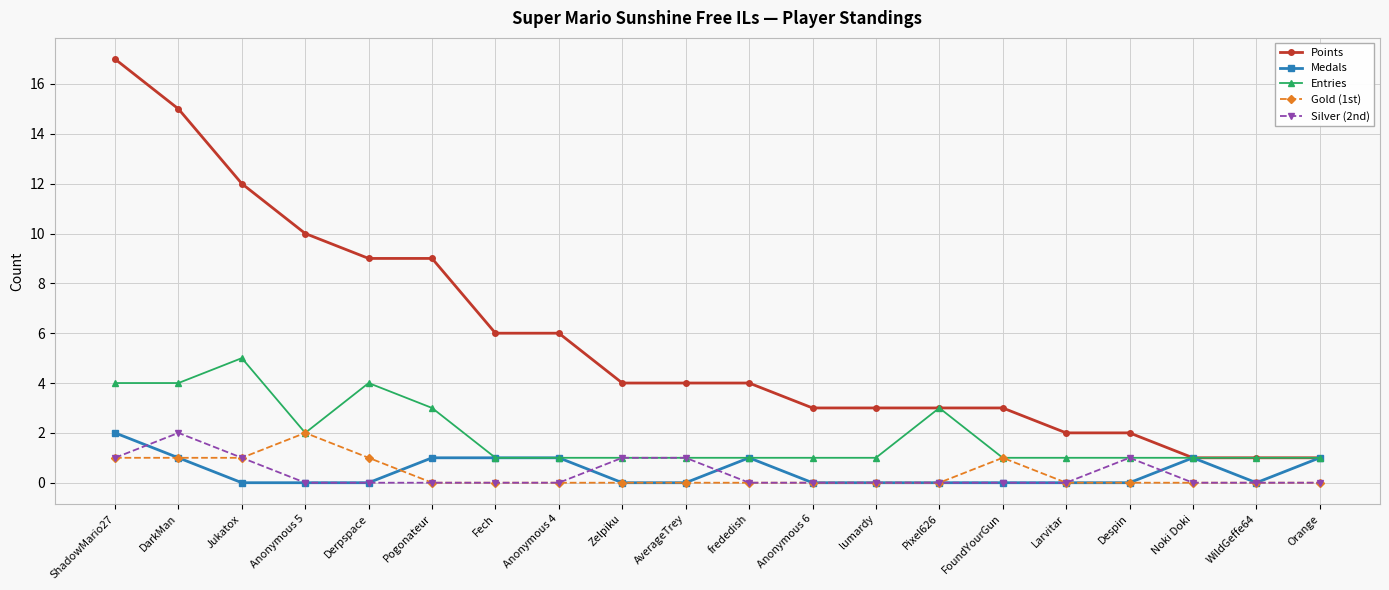

Is it true that Gold (1st) equals 1 at Jukatox?

True